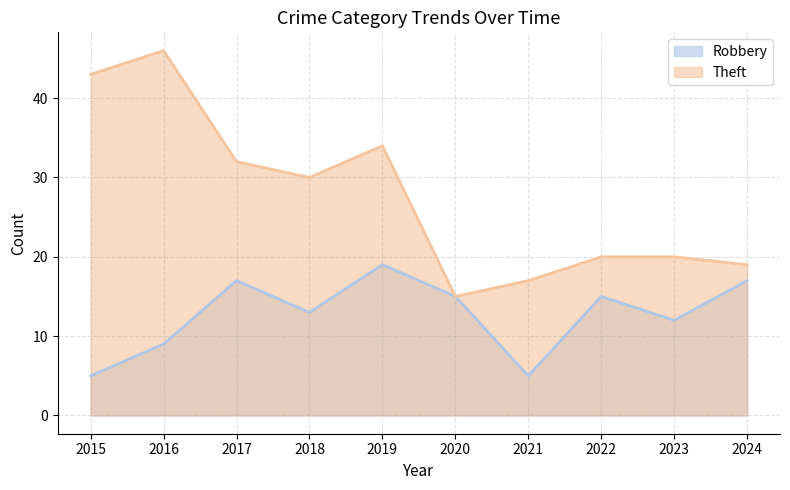

Which series has the largest range (max minus min)?

Theft